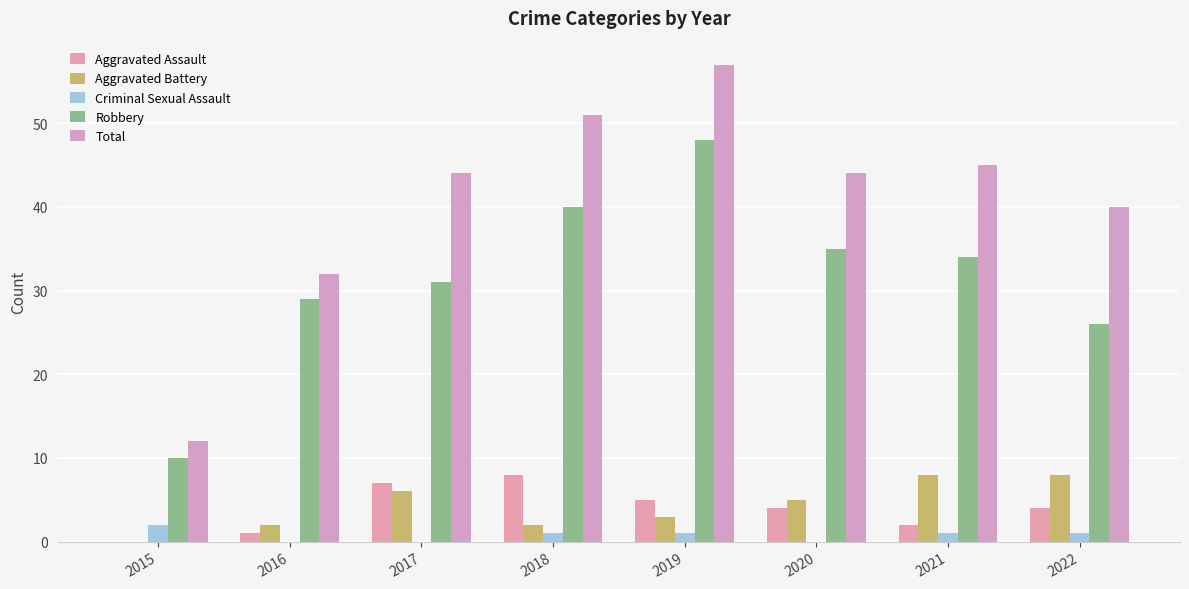

Is it true that Aggravated Battery equals 3 at 2016?

False